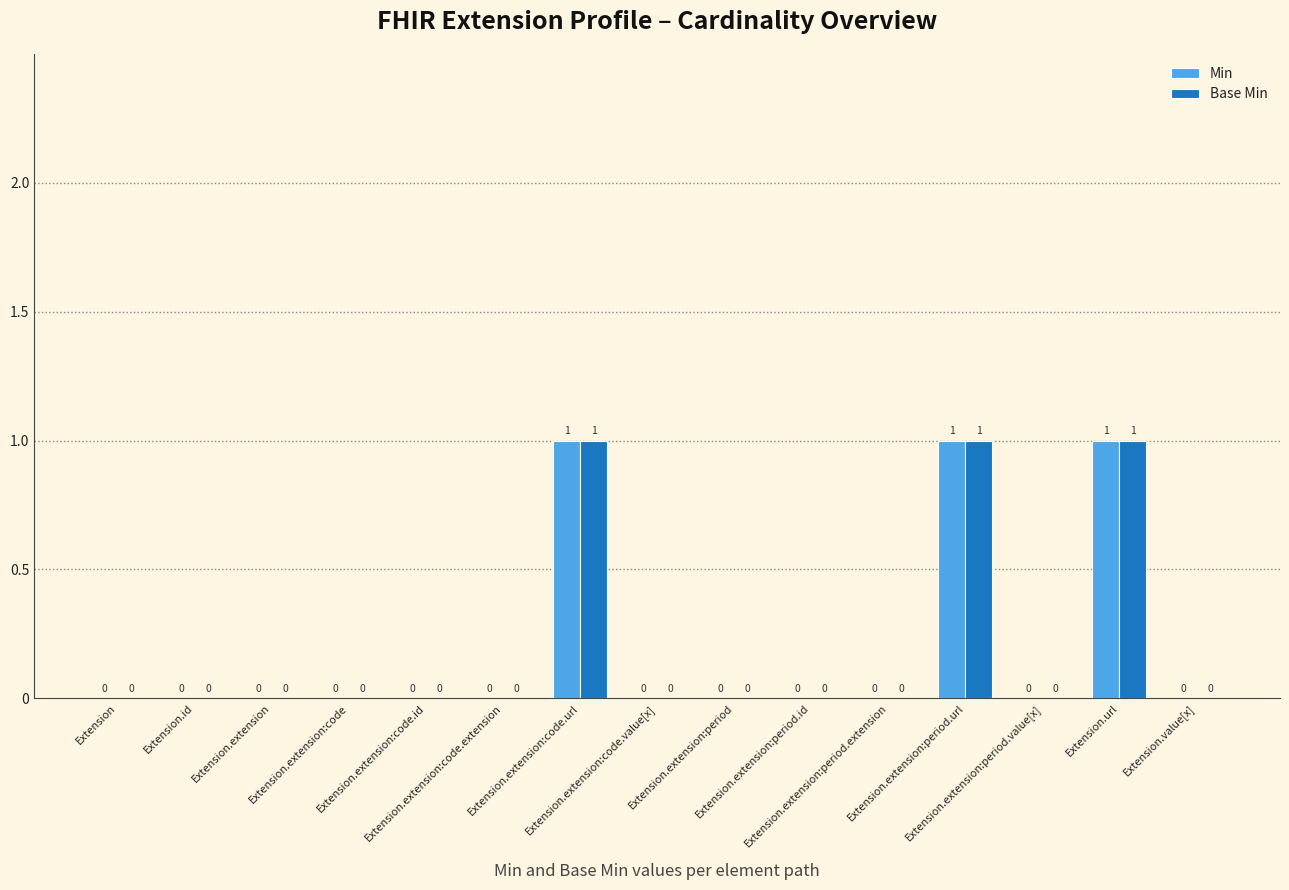

What is the sum of the Min values at Extension.extension:code.url and Extension.extension:period.url?

2